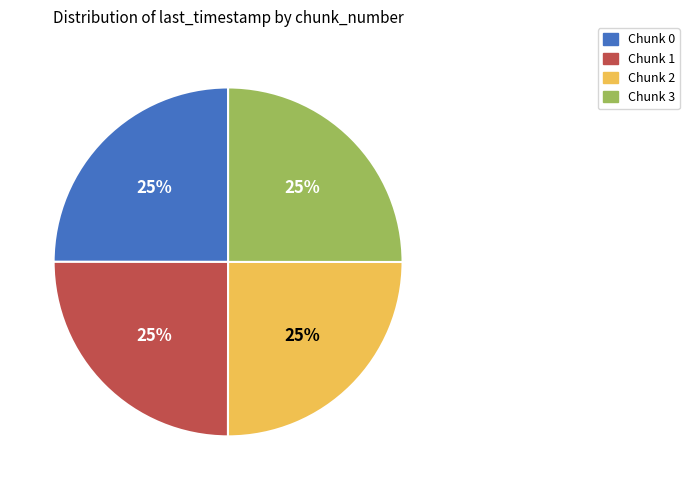

Is there a majority slice in this chart?

No